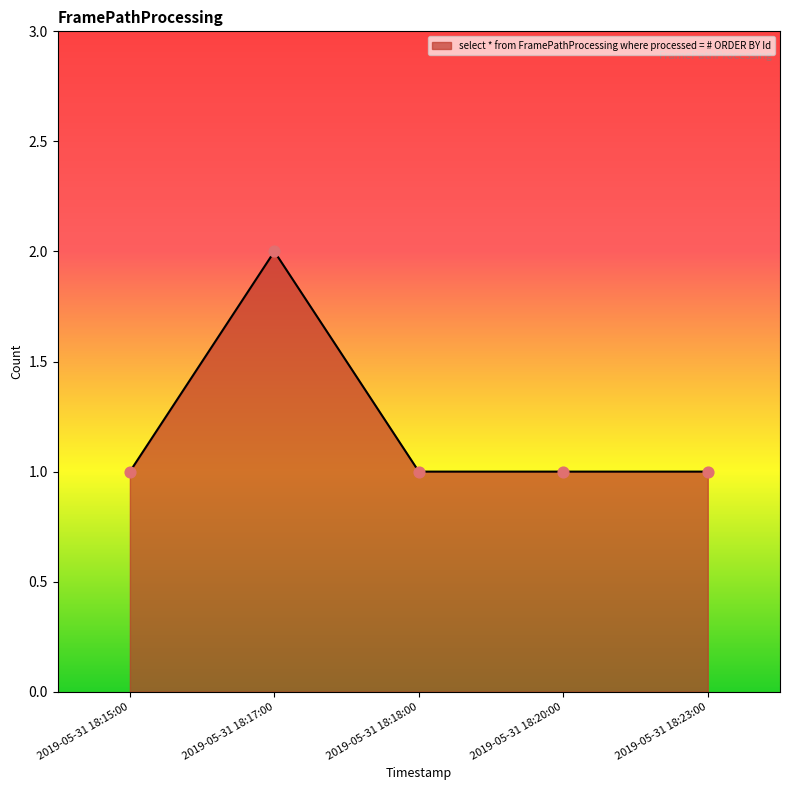

Which has a higher value, 2019-05-31 18:17:00 or 2019-05-31 18:23:00?

2019-05-31 18:17:00